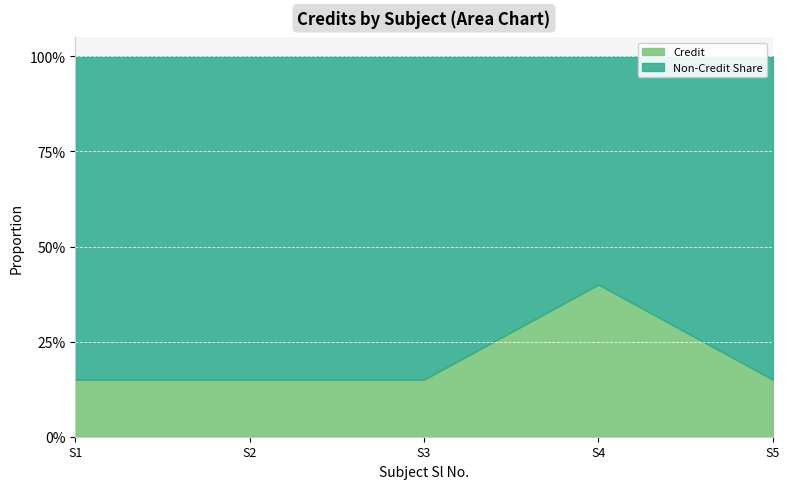

Rank the categories by value from lowest to highest.

1, 2, 3, 5, 4